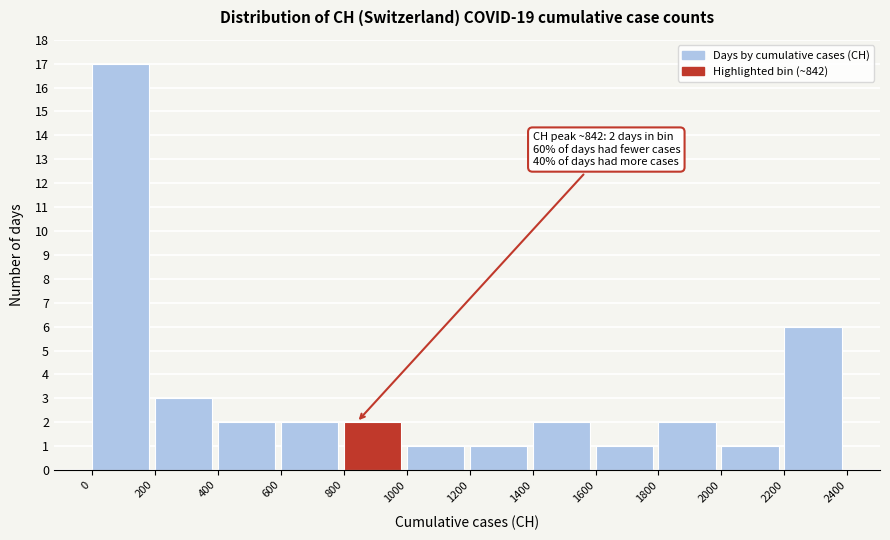

Over which range of the x-axis is the bar tallest?

0 to 200